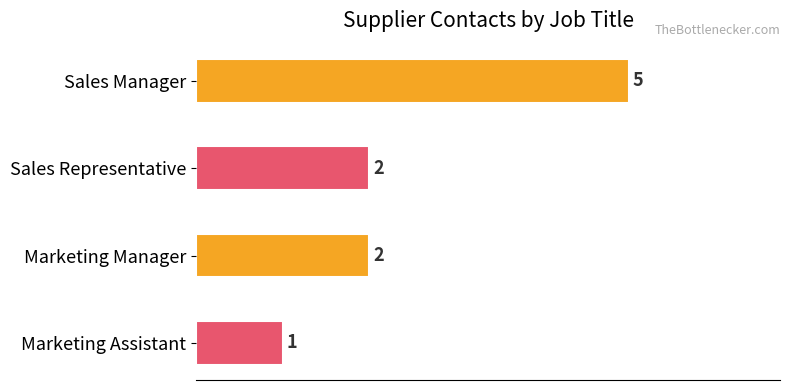

What is the difference between the maximum and minimum values?

4